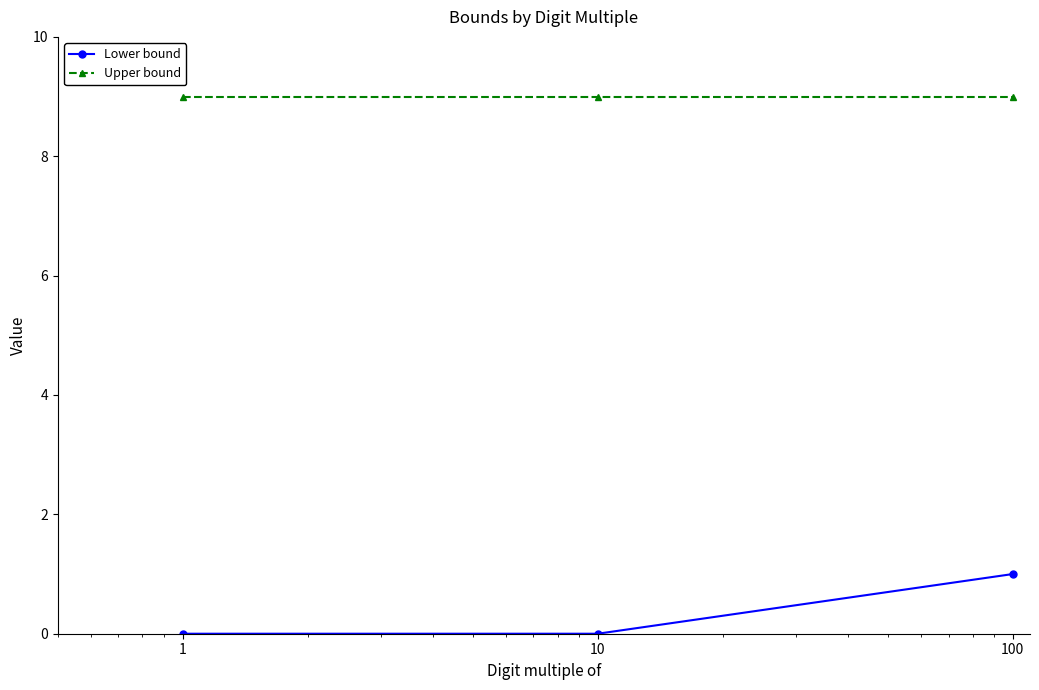

What is the value of the Lower bound point at the 3rd from the left?

1